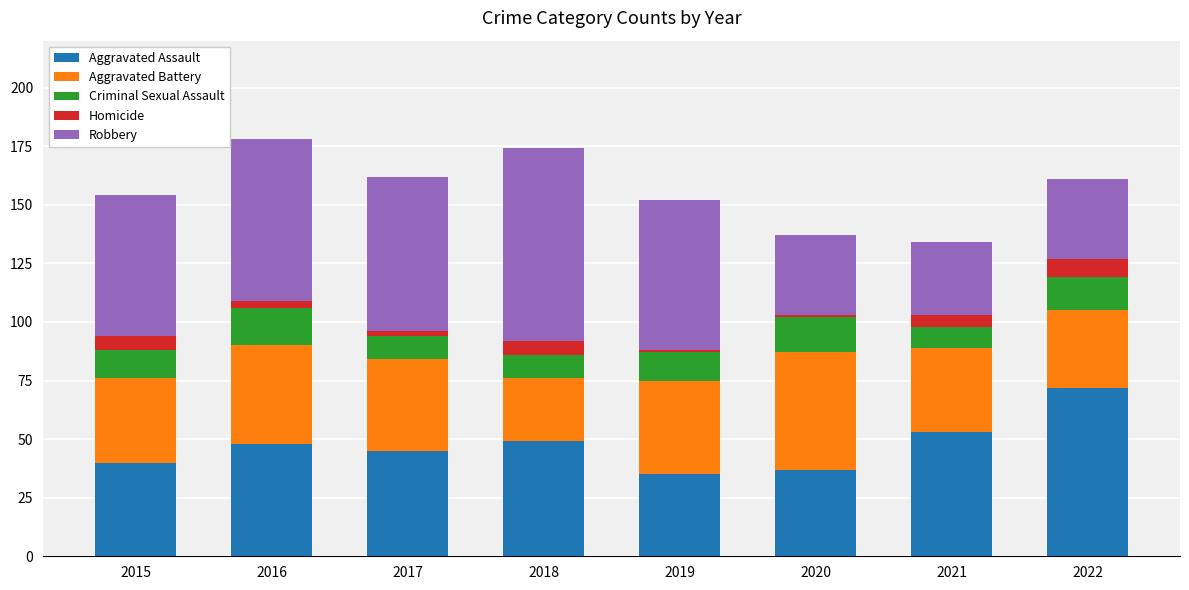

The value of Aggravated Assault at 2017 is 31. True or false?

False